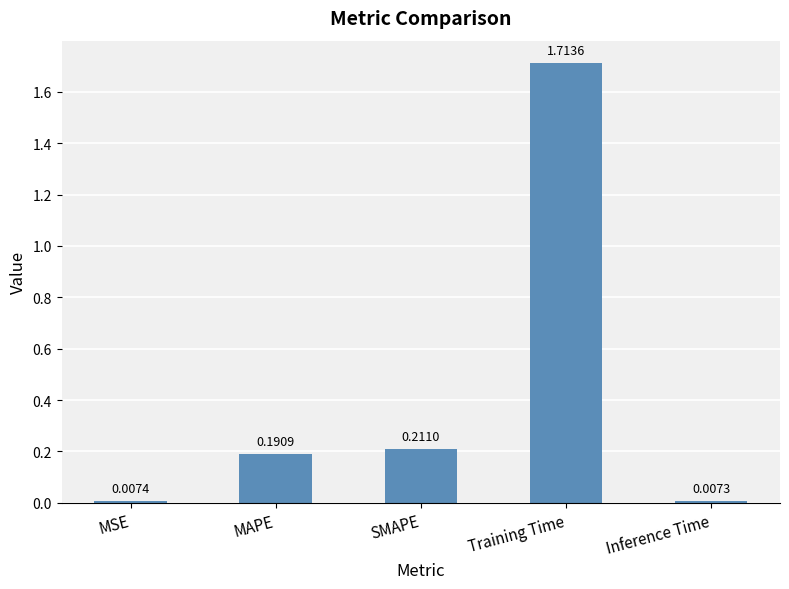

List the labels in order of value, smallest first.

Inference Time, MSE, MAPE, SMAPE, Training Time